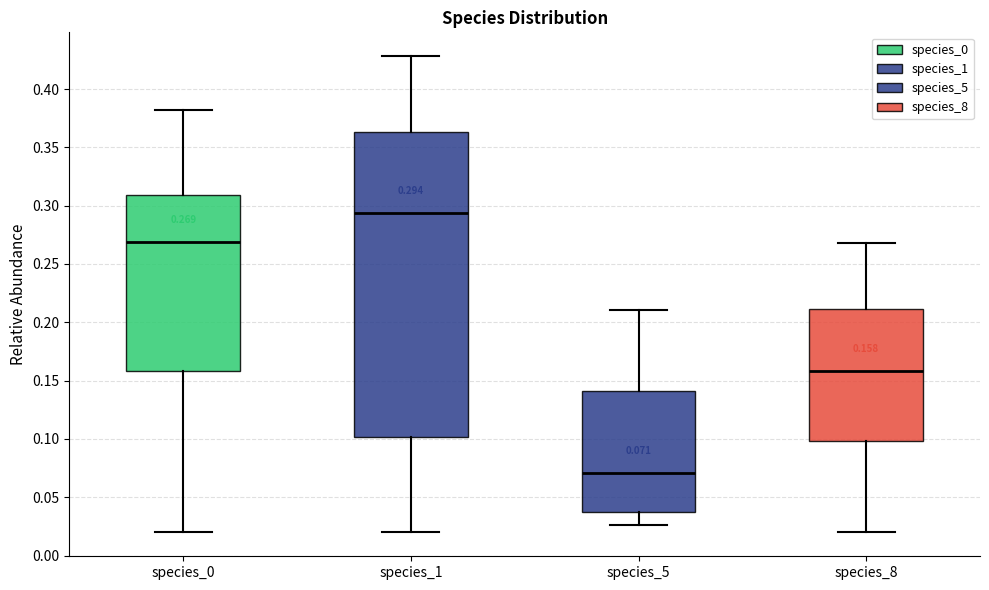

Which box is the tallest, from its lower edge to its upper edge?

species_1